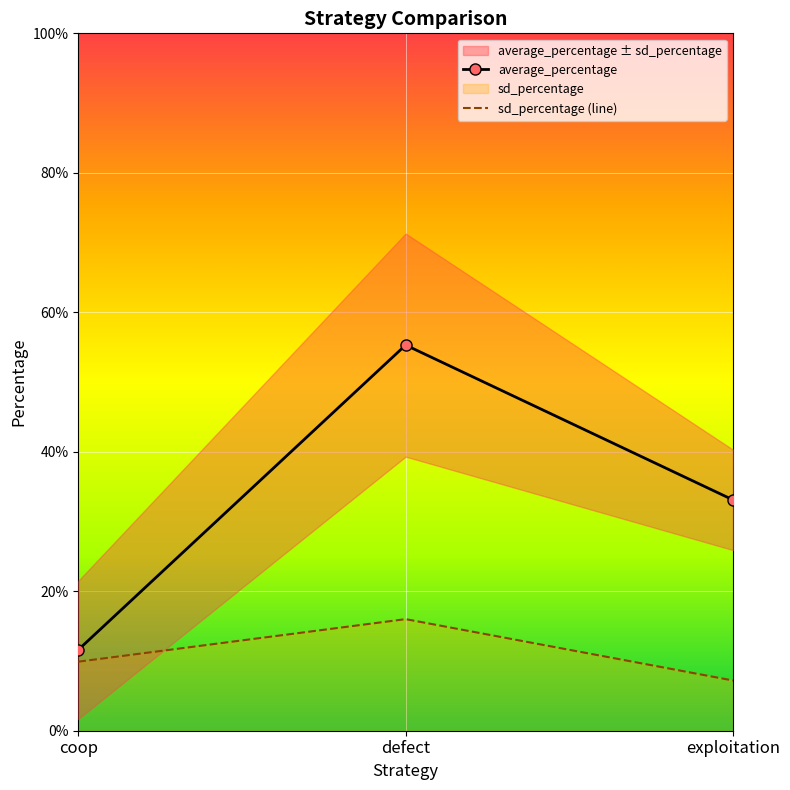

What is the sum of the sd_percentage (line) values at coop and defect?

0.3